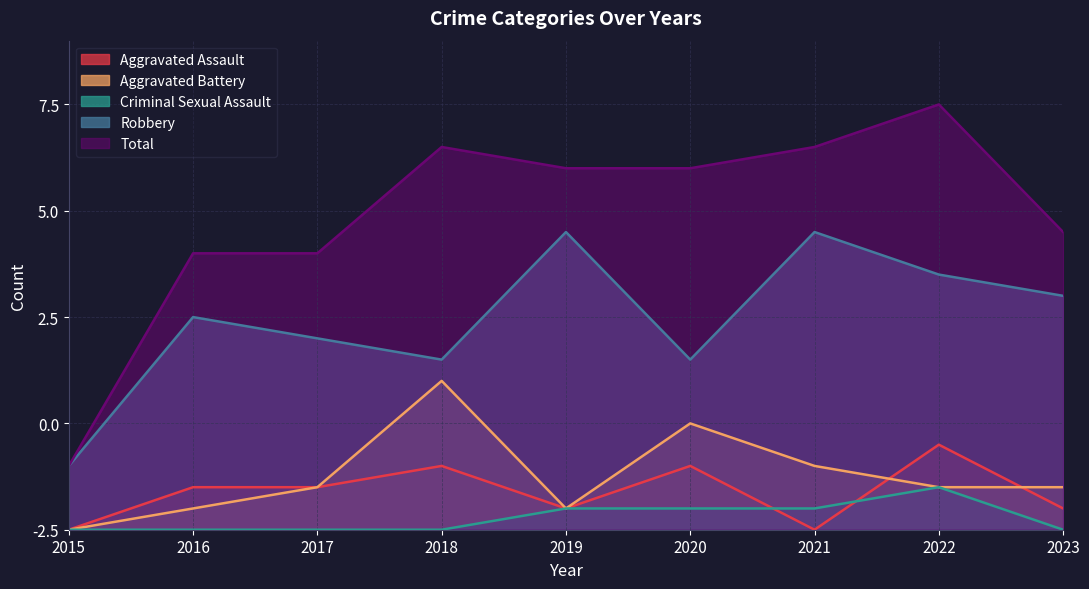

The value of Aggravated Assault at 2022 is 4. True or false?

True